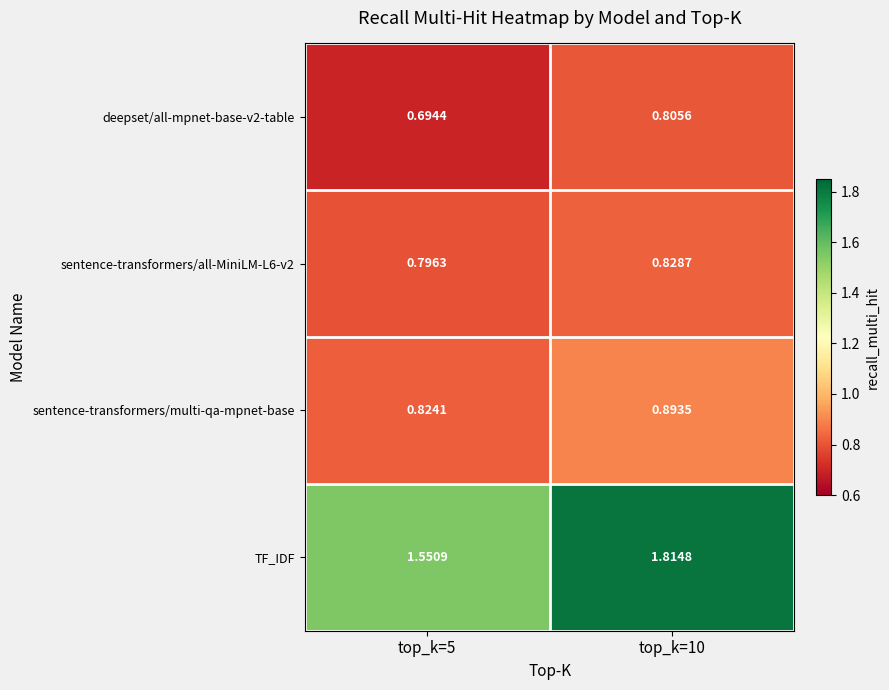

Which series changed the most between top_k=5 and top_k=10?

TF_IDF